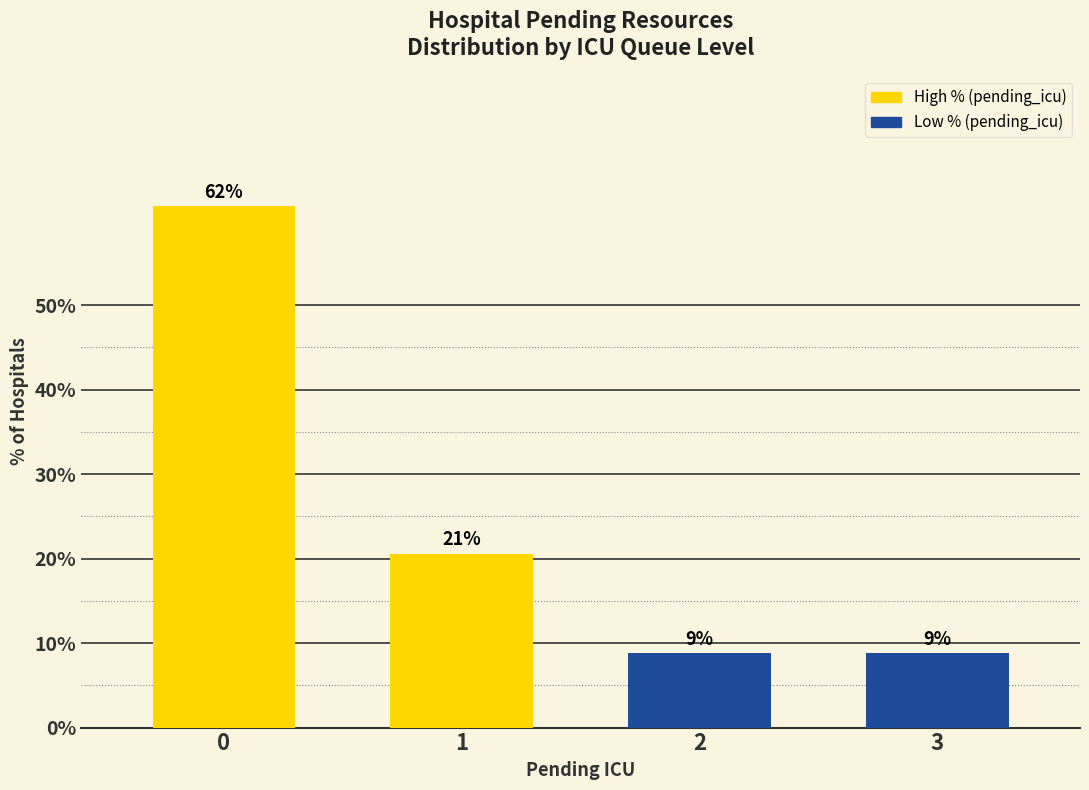

Does the chart contain any negative values?

No